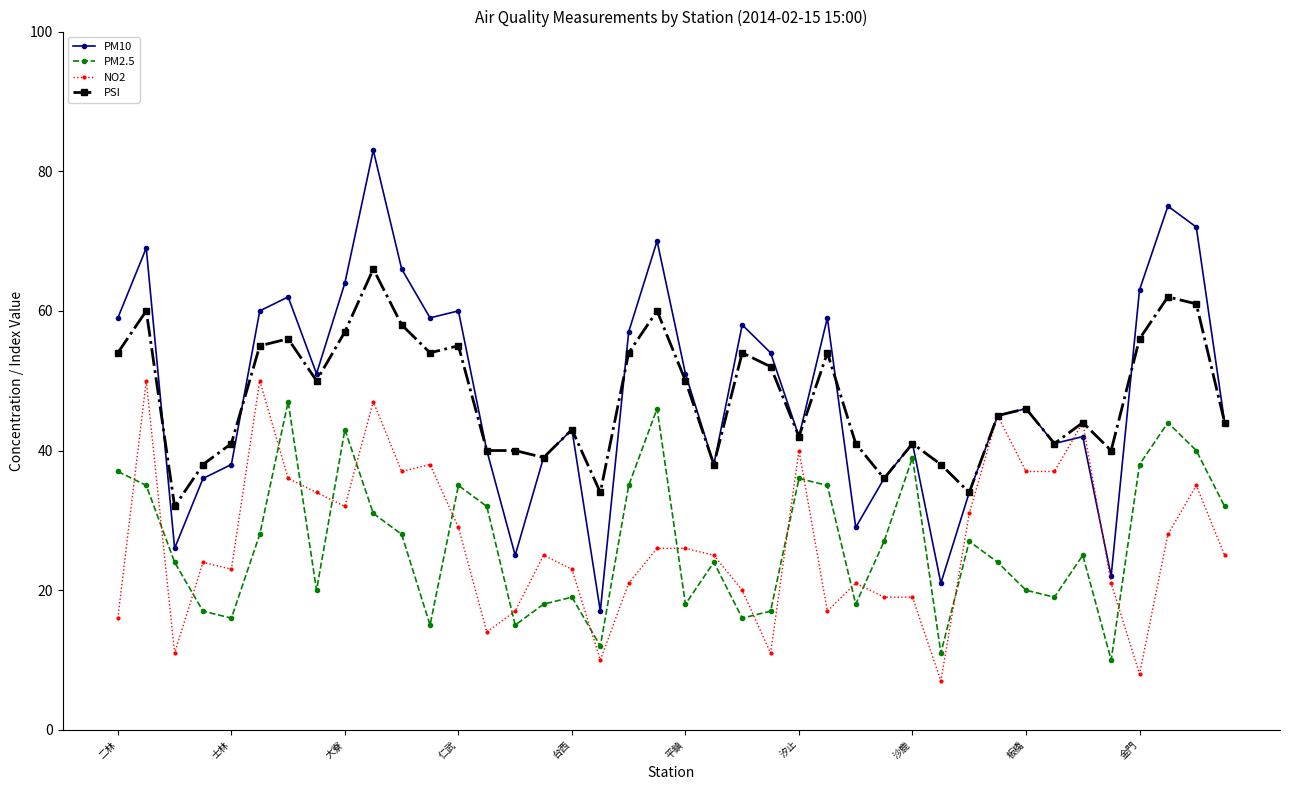

In PM2.5, how many points are higher than both neighbors (excluding endpoints)?

11